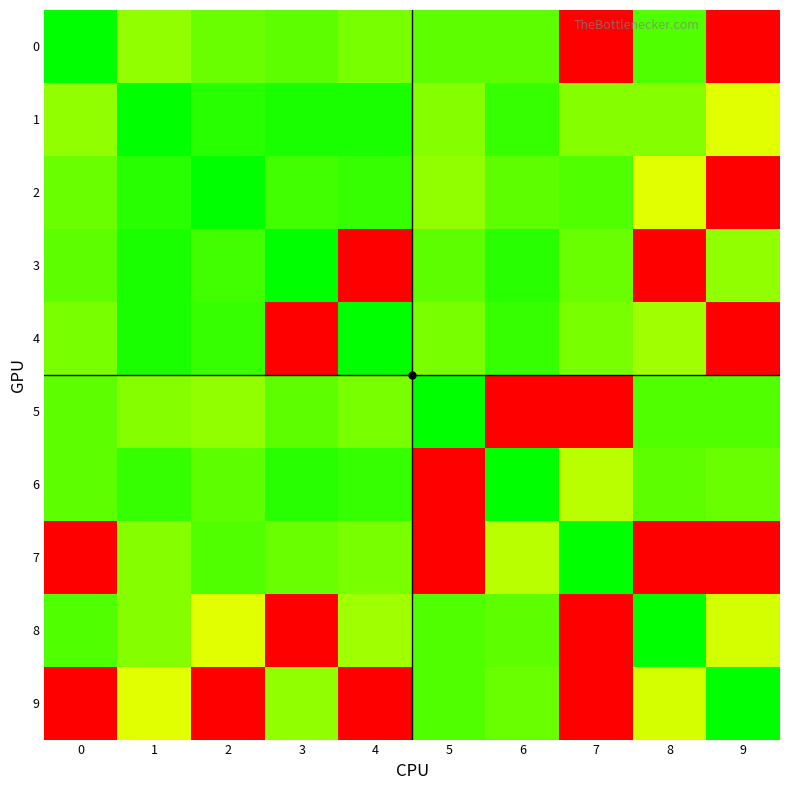

Reading right to left, list all the values displayed in this chart.

0: 9=65.6	8=1.8	7=65.6	6=1.9	5=2.0	4=2.4	3=2.0	2=2.2	1=3.0	0=0.0
1: 9=5.6	8=2.8	7=2.7	6=1.2	5=2.6	4=0.7	3=0.7	2=1.0	1=0.0	0=3.0
2: 9=65.6	8=5.6	7=1.6	6=2.0	5=2.9	4=1.2	3=1.4	2=0.0	1=1.0	0=2.2
3: 9=2.9	8=65.6	7=2.2	6=0.8	5=1.9	4=65.6	3=0.0	2=1.4	1=0.7	0=2.0
4: 9=65.6	8=3.3	7=2.5	6=1.1	5=2.5	4=0.0	3=65.6	2=1.2	1=0.7	0=2.4
5: 9=1.7	8=1.5	7=65.6	6=65.6	5=0.0	4=2.5	3=1.9	2=2.9	1=2.6	0=2.0
6: 9=2.3	8=1.8	7=4.0	6=0.0	5=65.6	4=1.1	3=0.8	2=2.0	1=1.2	0=1.9
7: 9=65.6	8=65.6	7=0.0	6=4.0	5=65.6	4=2.5	3=2.2	2=1.6	1=2.7	0=65.6
8: 9=5.0	8=0.0	7=65.6	6=1.8	5=1.5	4=3.3	3=65.6	2=5.6	1=2.8	0=1.8
9: 9=0.0	8=5.0	7=65.6	6=2.3	5=1.7	4=65.6	3=2.9	2=65.6	1=5.6	0=65.6